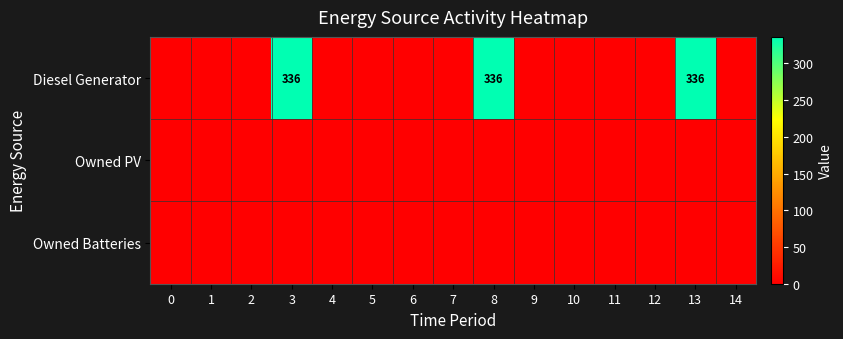

Is it true that Diesel Generator equals 336 at 3?

True